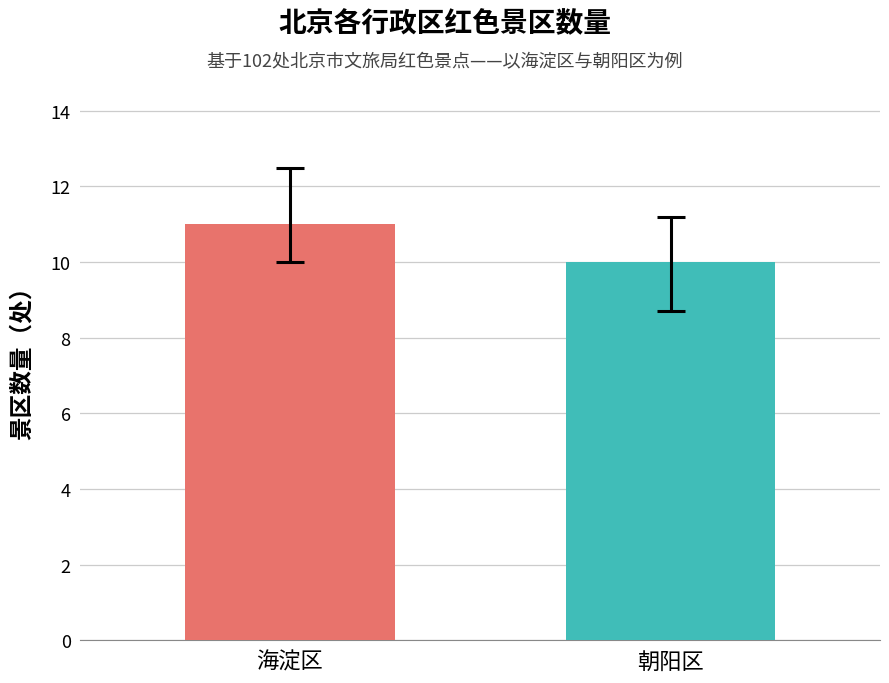

What is the maximum value shown in the chart?

11